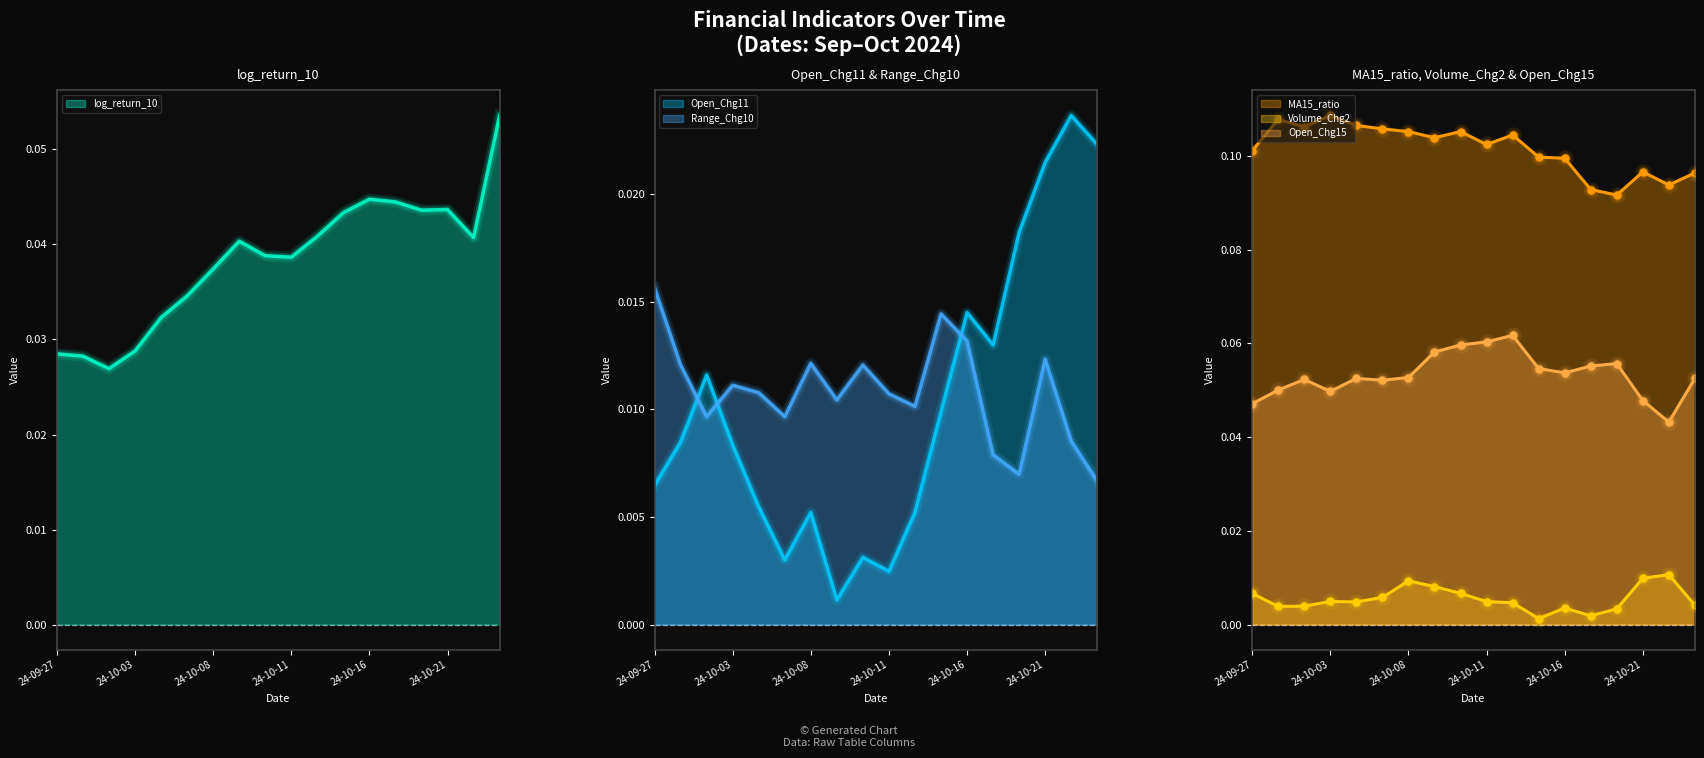

Which series contains the highest Y value?

MA15_ratio